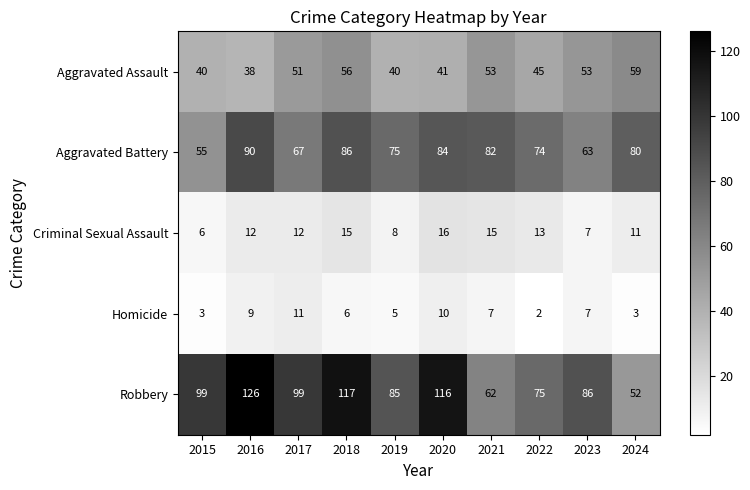

Is it true that Homicide equals 5 at 2019?

True